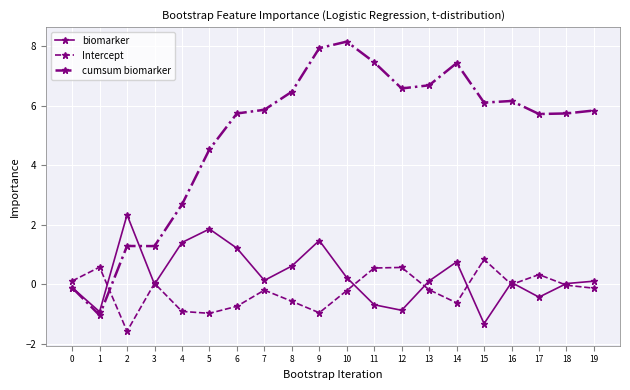

Which series has the widest spread of values?

cumsum biomarker